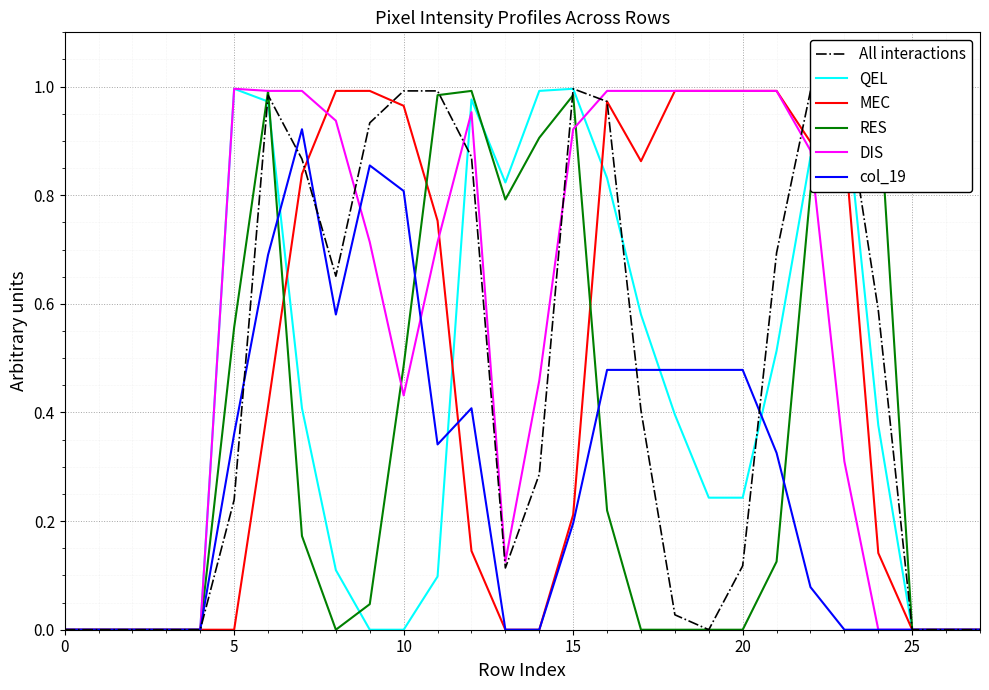

The value of MEC at 0 is 0.4. True or false?

False